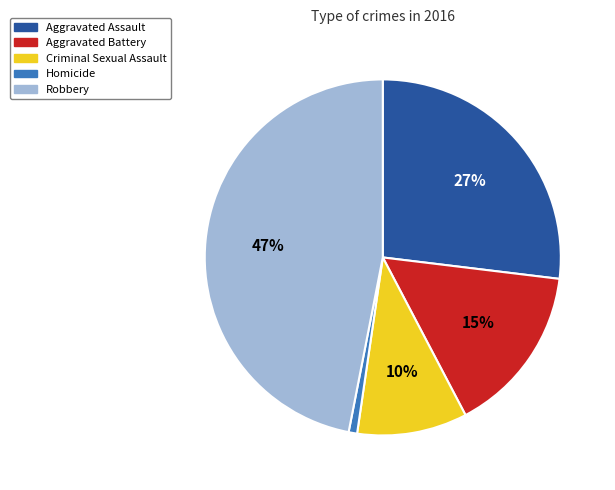

To the nearest percent, what is the difference between the Aggravated Assault and Criminal Sexual Assault slice percentages?

17%